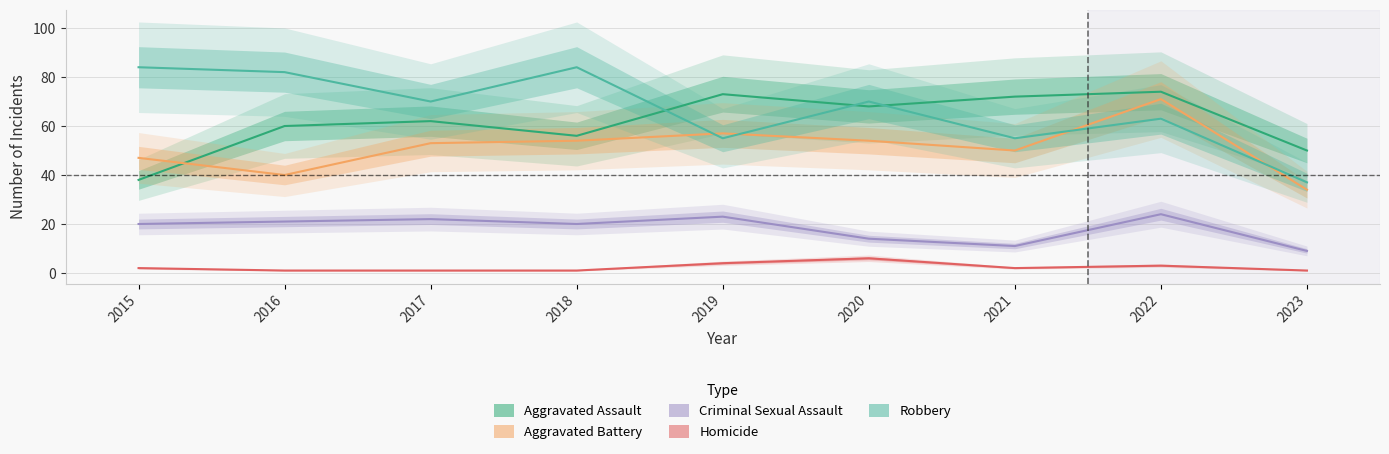

Which series has the largest total across all categories?

Robbery